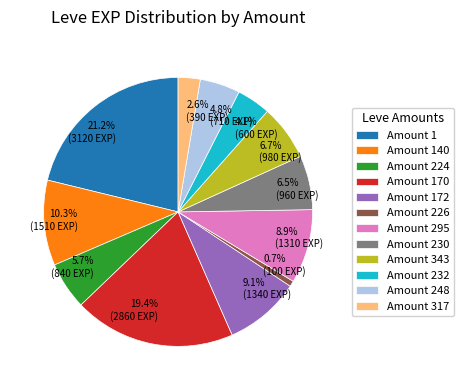

Is there any slice that represents more than half of the pie?

No